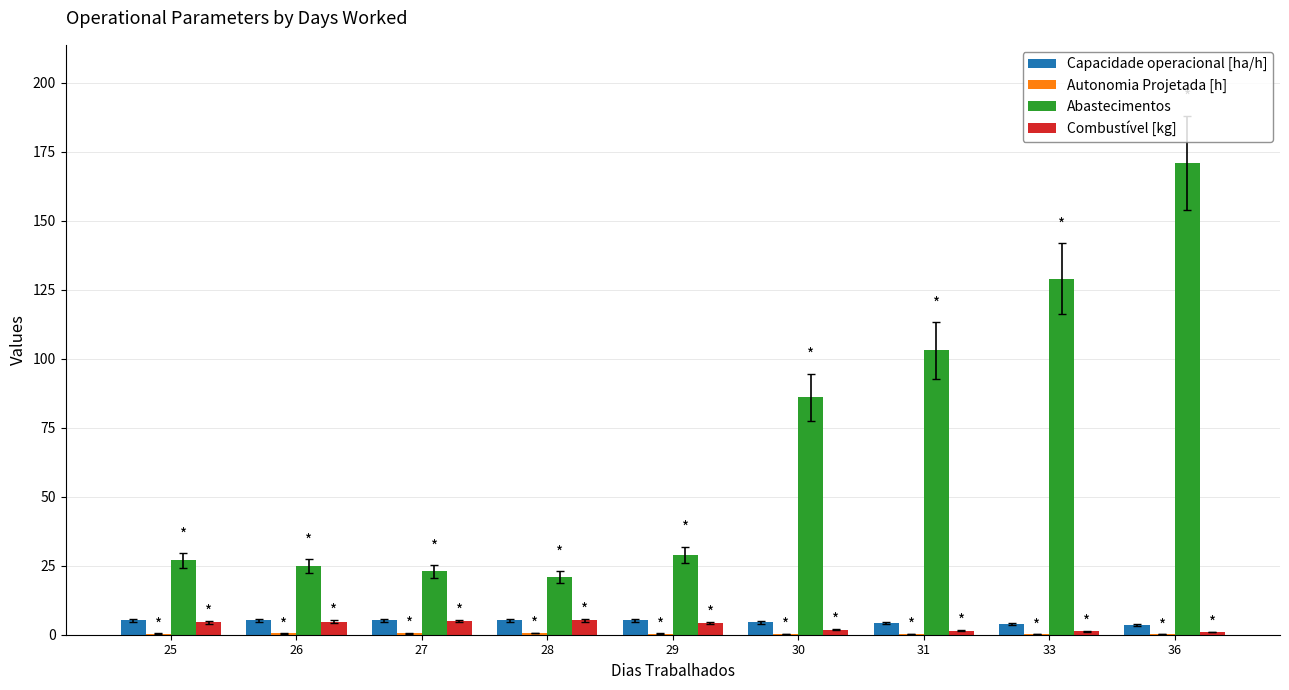

The Abastecimentos series shows 27.7 at 33. True or false?

False